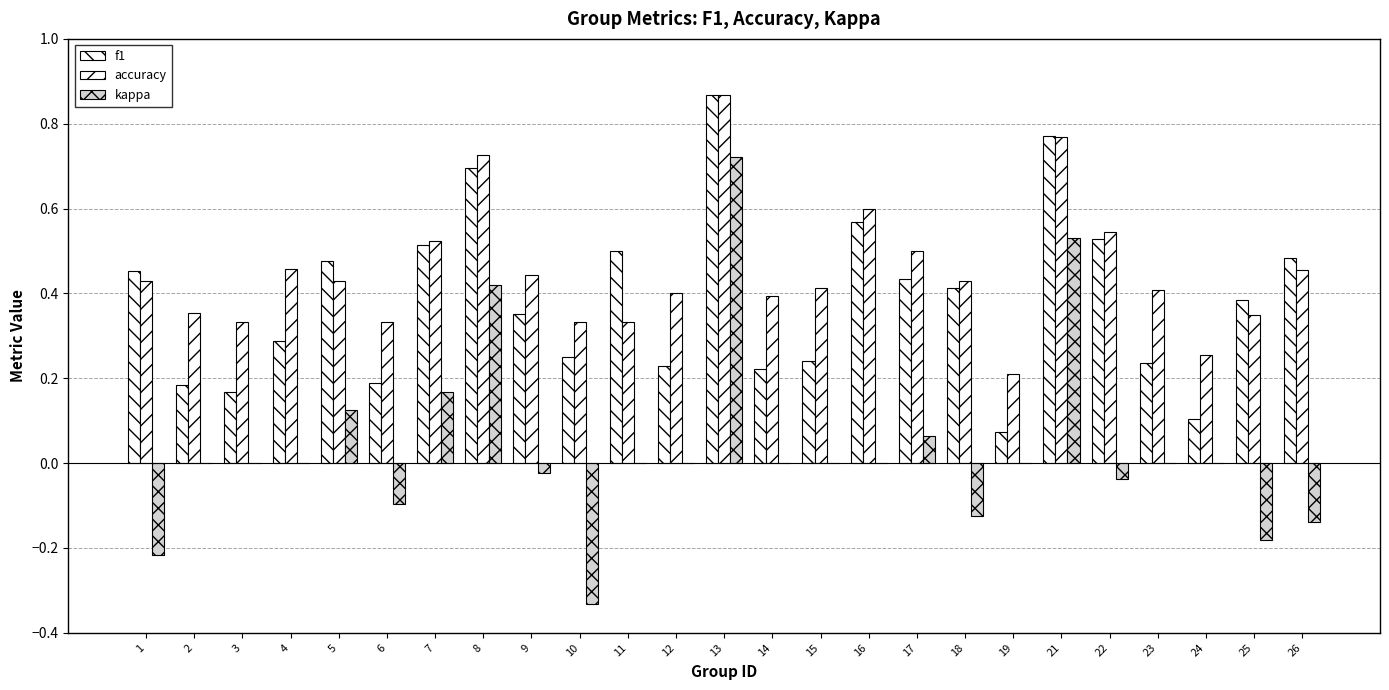

What is the spread (max minus min) of values at 3?

0.3